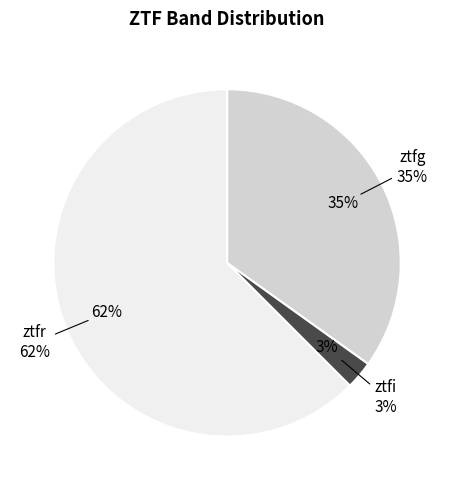

How many segments does this pie chart have?

3